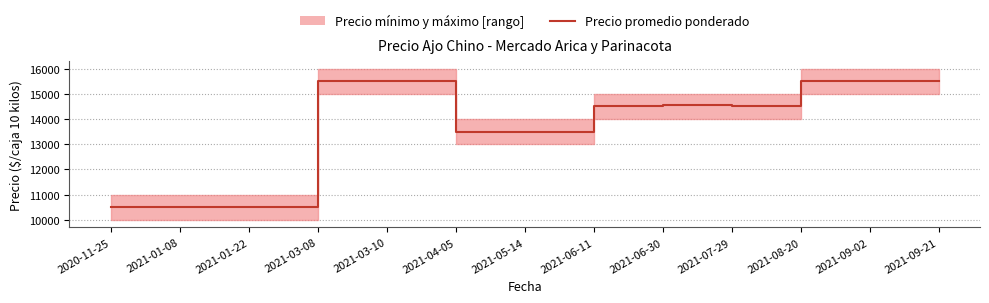

What is the smallest value displayed?

10500